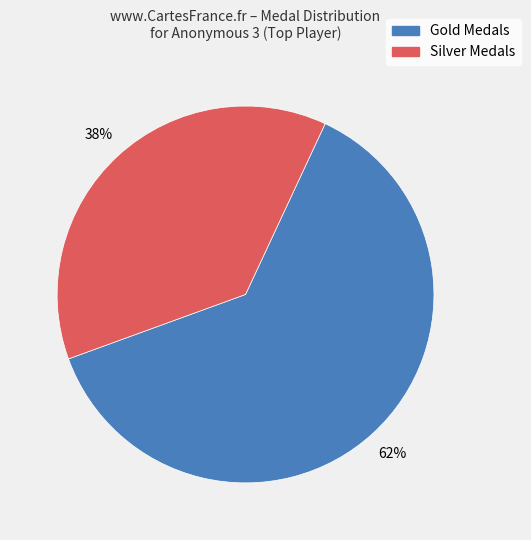

To the nearest percent, what is the average slice percentage?

50%